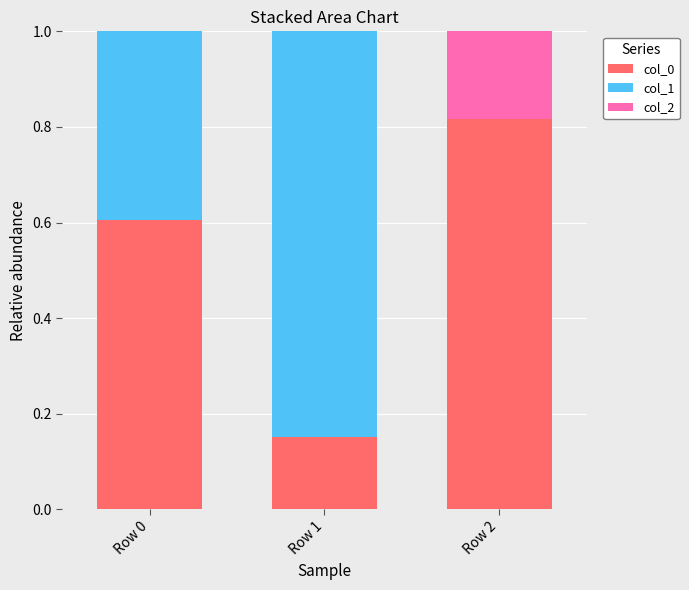

The col_0 series shows 1.0 at Row 0. True or false?

False